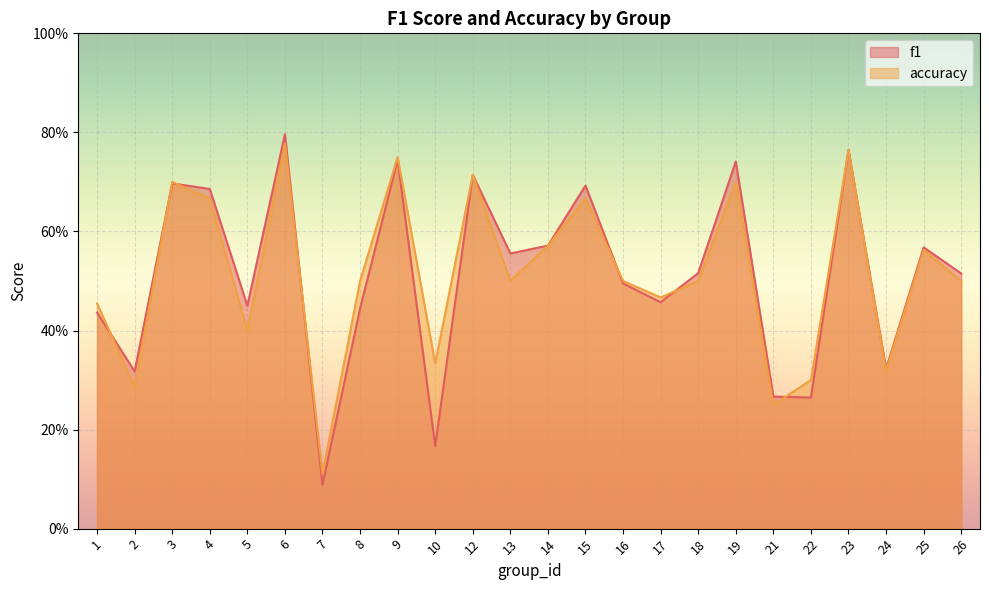

Reading right to left, transcribe all the data shown in this chart.

f1: 0.5	0.6	0.3	0.8	0.3	0.3	0.7	0.5	0.5	0.5	0.7	0.6	0.6	0.7	0.2	0.7	0.4	0.1	0.8	0.5	0.7	0.7	0.3	0.4
accuracy: 0.5	0.6	0.3	0.8	0.3	0.2	0.7	0.5	0.5	0.5	0.7	0.6	0.5	0.7	0.3	0.8	0.5	0.1	0.8	0.4	0.7	0.7	0.3	0.5